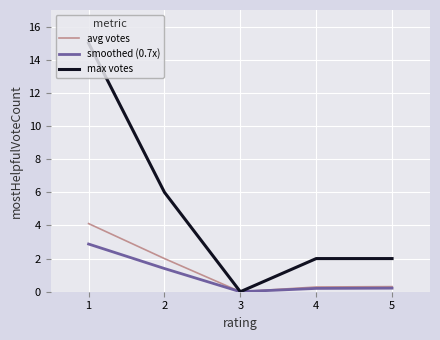

Reading left to right, extract all data points from this chart.

avg votes: 4.1	2.0	0.0	0.3	0.3
smoothed (0.7x): 2.9	1.4	0.0	0.2	0.2
max votes: 15.0	6.0	0.0	2.0	2.0